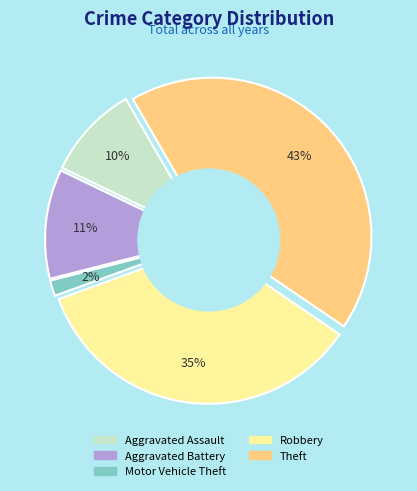

Rank the categories by value from highest to lowest.

Theft, Robbery, Aggravated Battery, Aggravated Assault, Motor Vehicle Theft